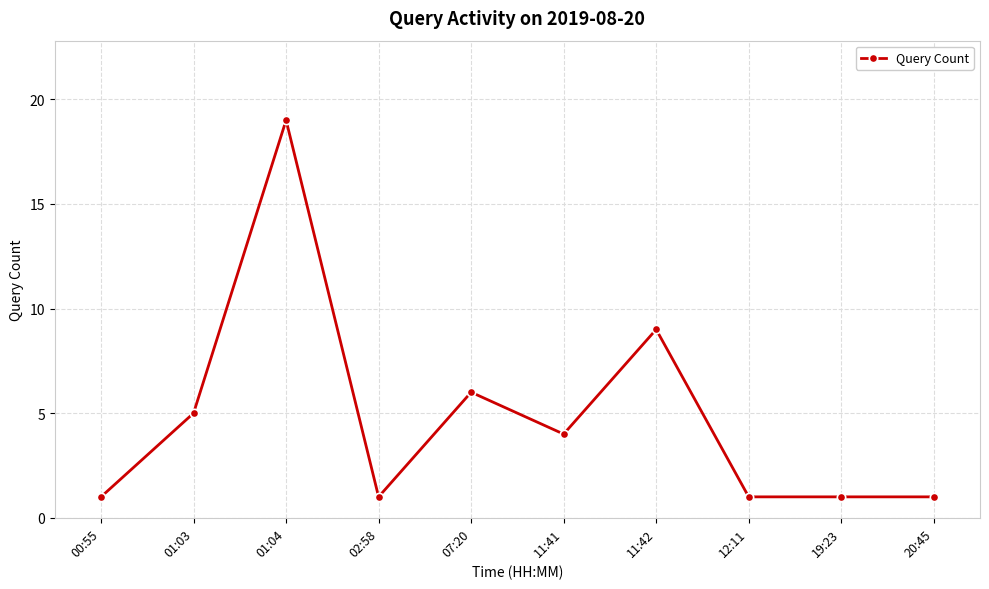

What is the sum of the values at 01:04 and 07:20?

25